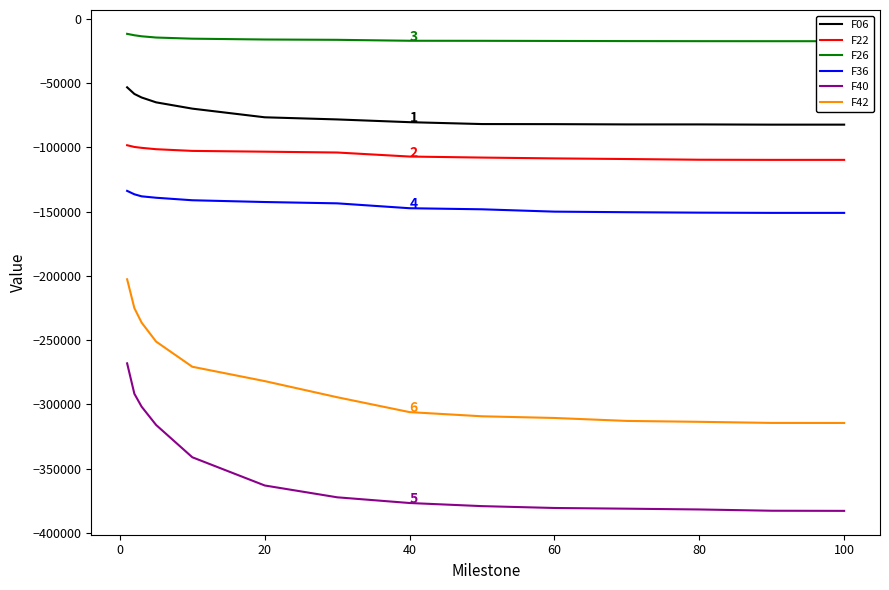

Count the number of categories in the chart.

14